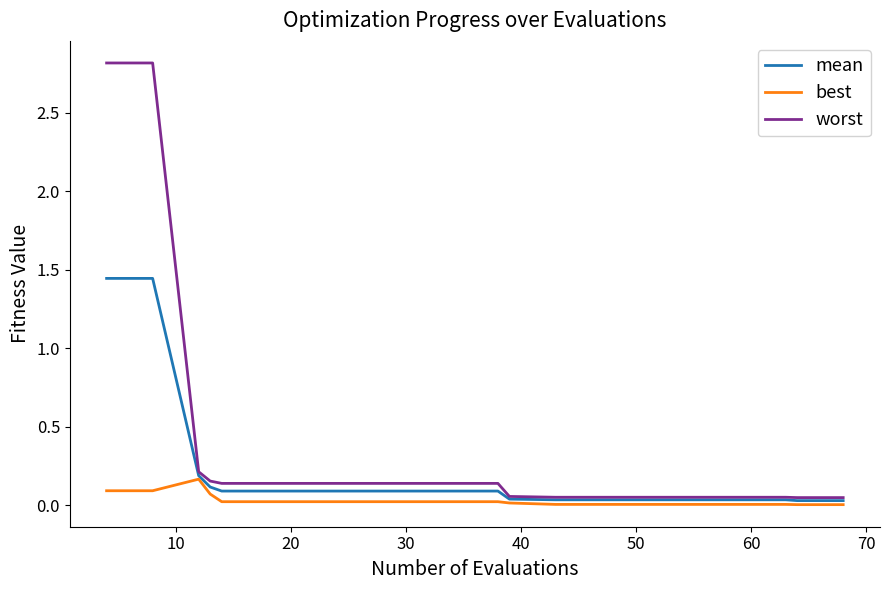

Which series has the largest total across all categories?

worst